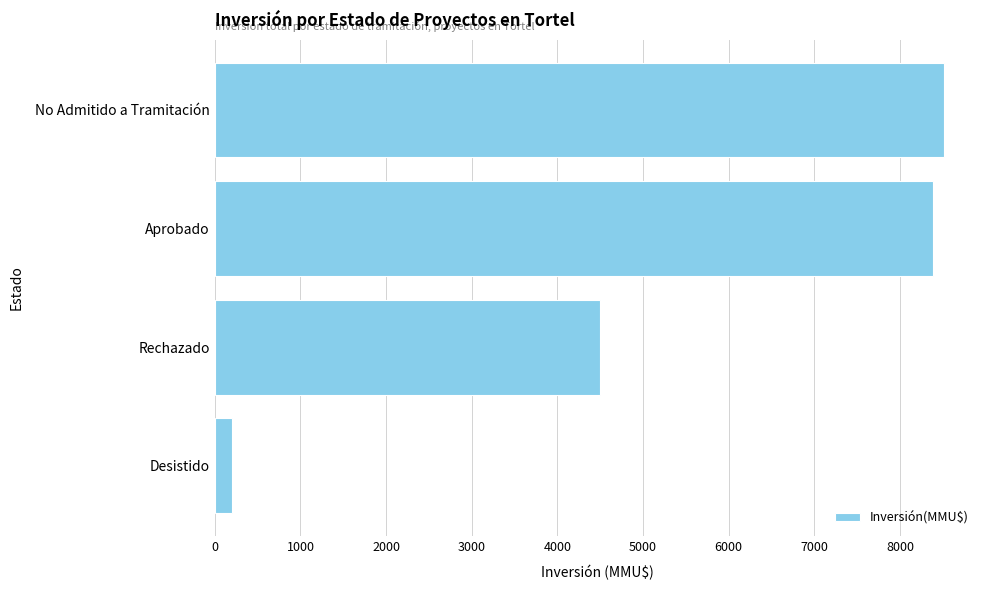

Reading top to bottom, extract all data points from this chart.

8510.0	8388.0	4503.2	200.0